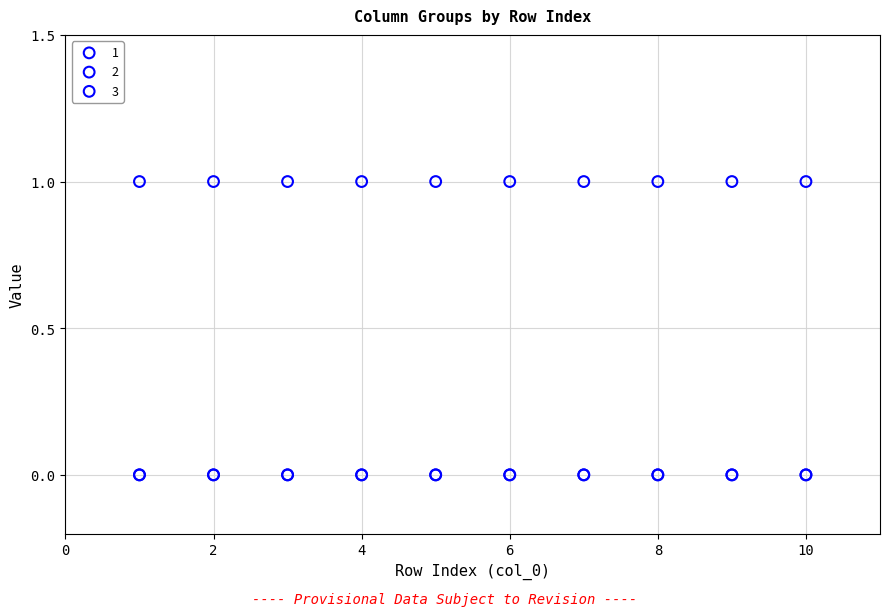

What are all the series names shown in the legend?

1, 2, 3